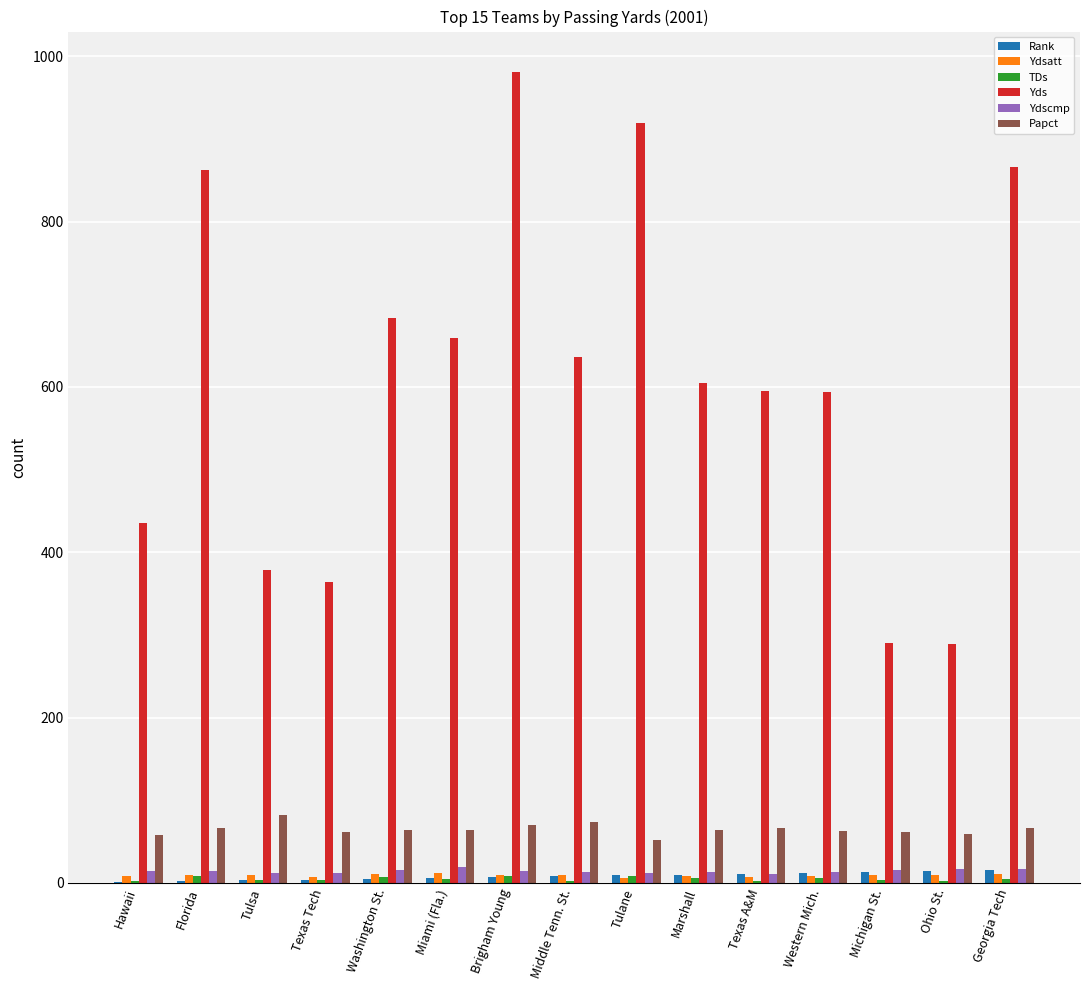

What is the average value of the Ydsatt series?

9.2